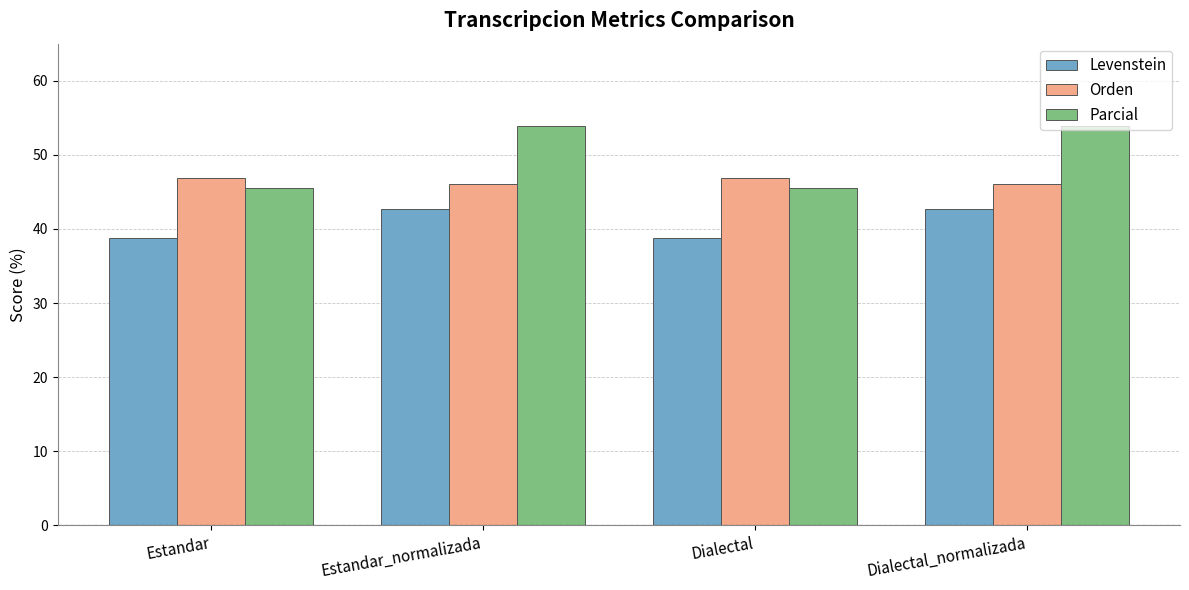

How many Levenstein values are between 38 and 42?

2